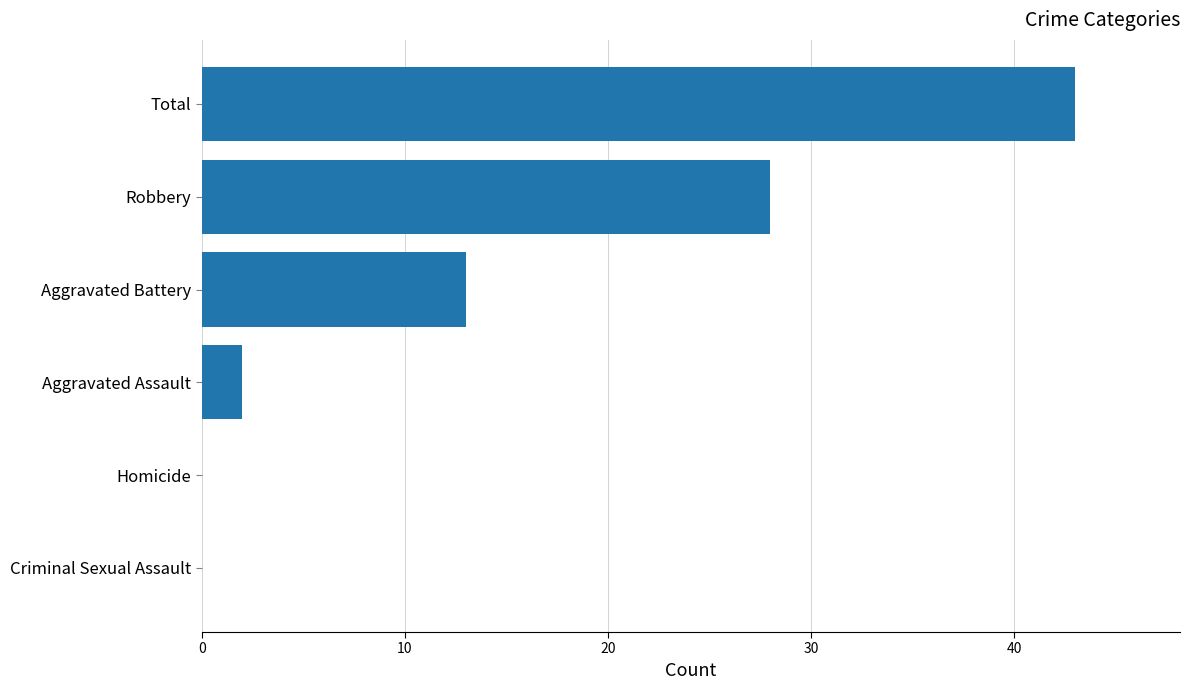

The chart shows a value of 43 at Total. True or false?

True